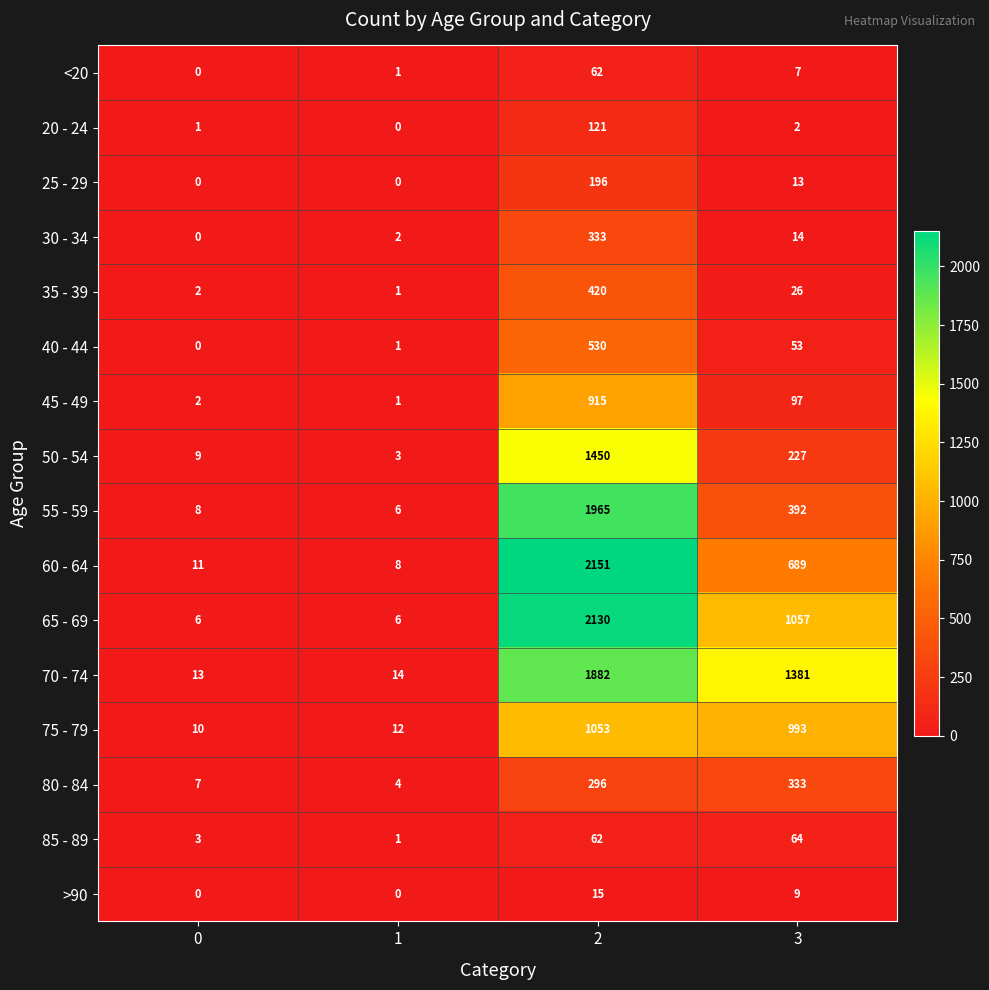

True or false: 75 - 79 has a value of 372 at 3.

False